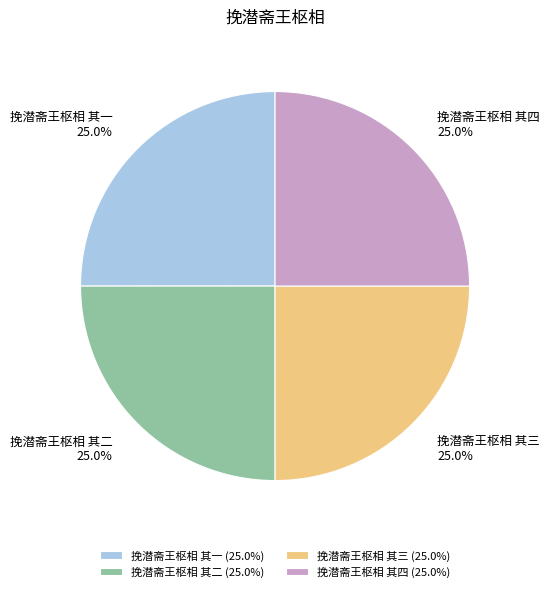

What percentage do 挽潜斋王枢相 其一 and 挽潜斋王枢相 其三 together represent?

50.0%